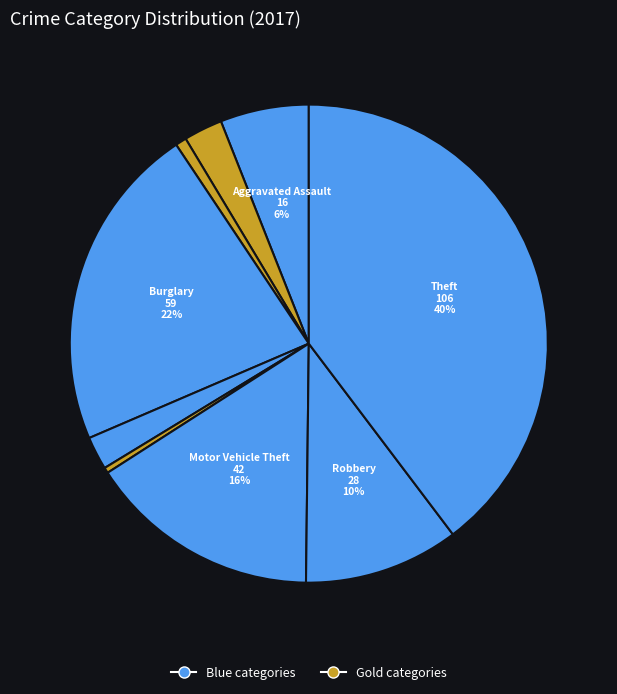

Count the number of slices in the pie.

9